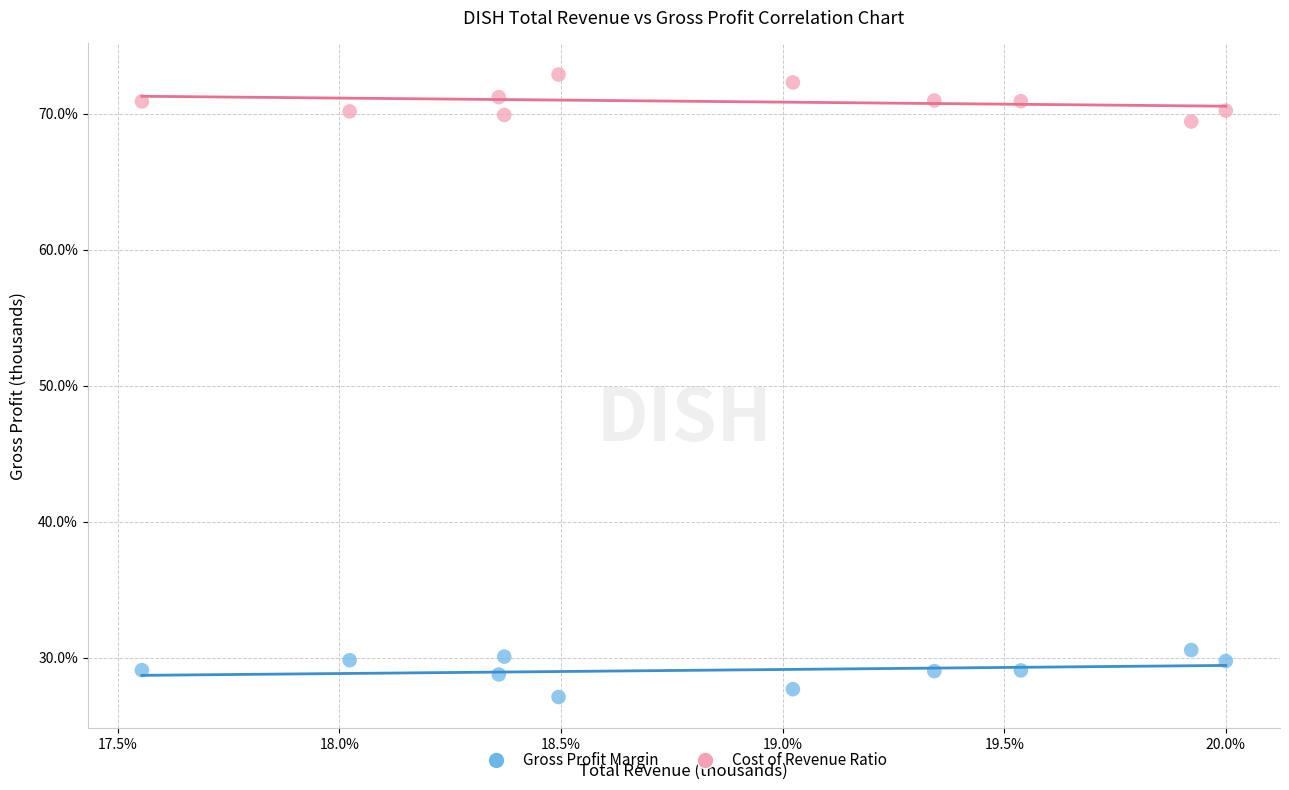

Which series contains the lowest Y value?

Gross Profit Margin